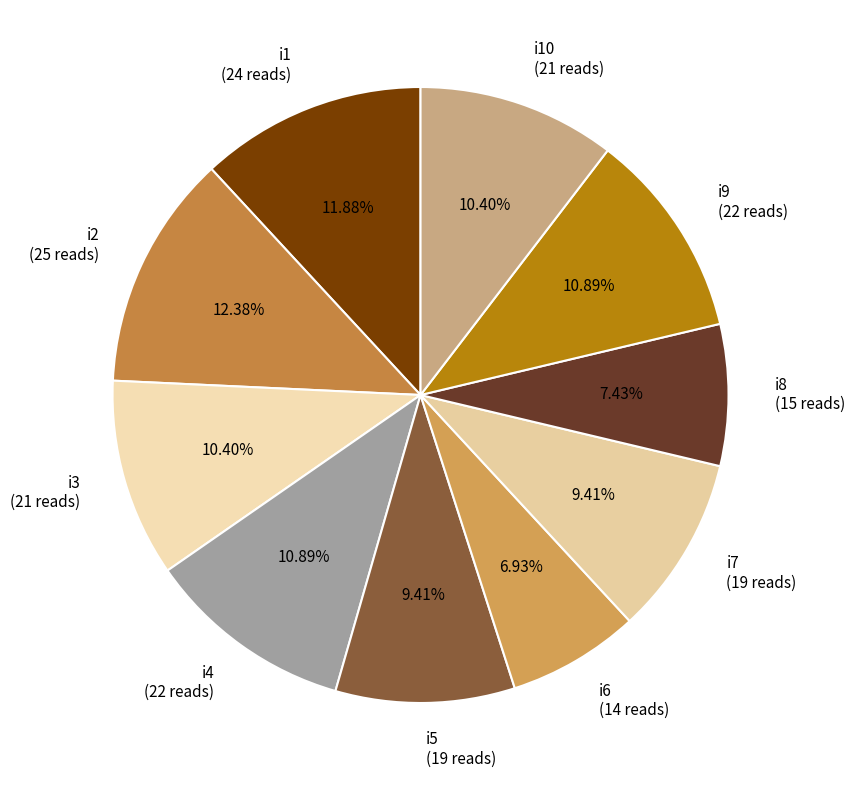

Combined, do i5 (19 reads) and i2 (25 reads) account for over 50%?

No